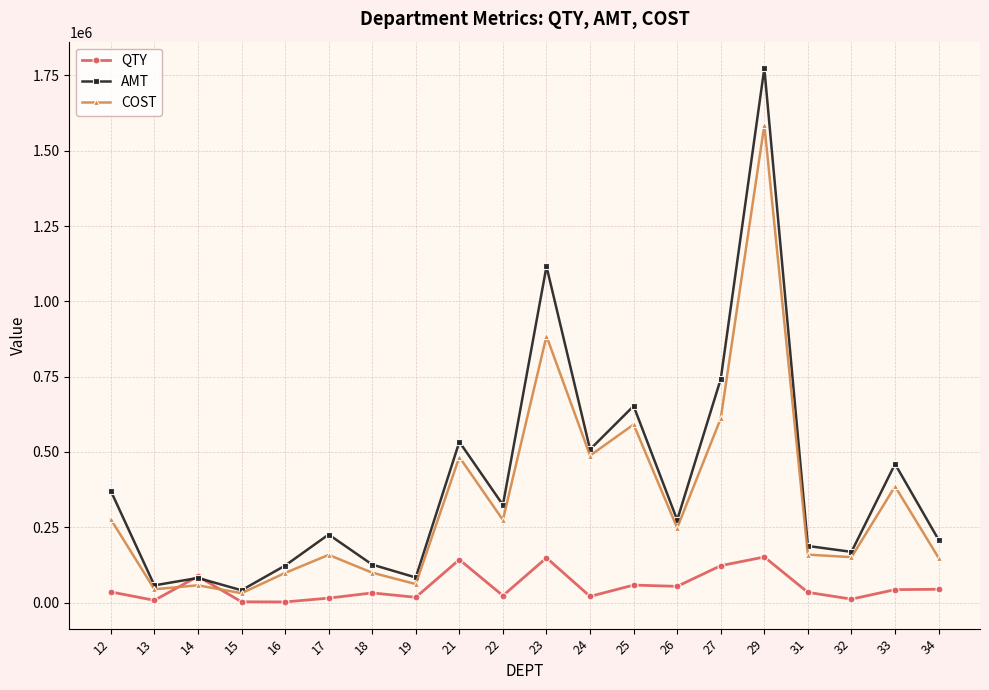

How many series are shown in this chart?

3